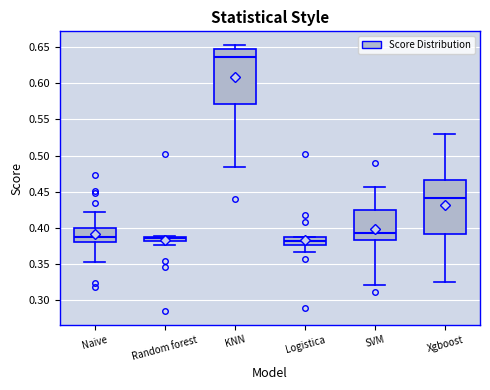

Where is the upper edge of the box for SVM on the y-axis? The values are not printed on the chart, so give them approximately, as read against the axis.

0.425